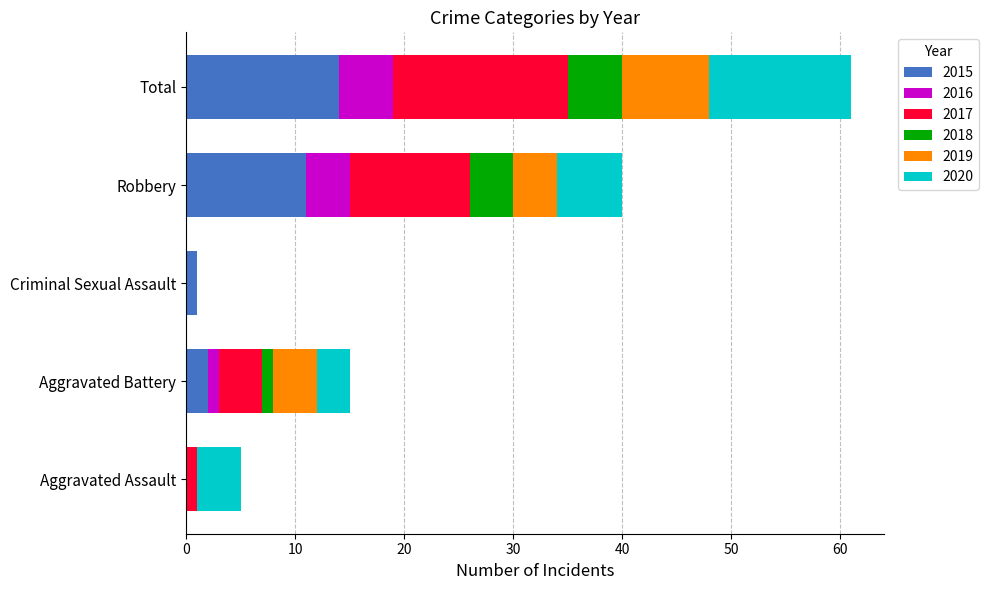

Which category has the highest value in the 2015 series?

Total